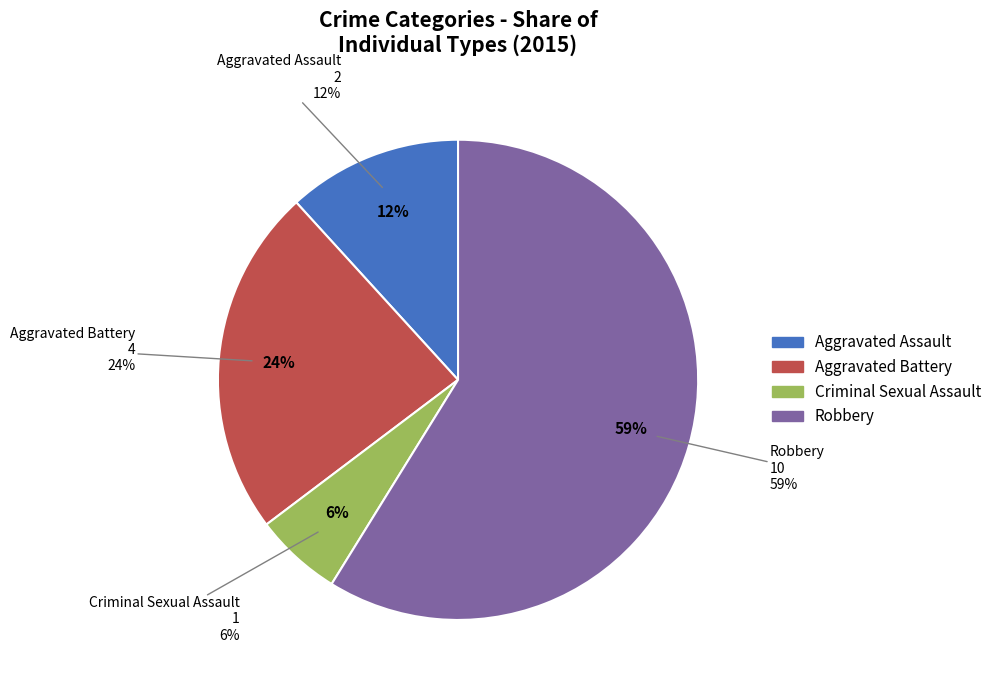

To the nearest percent, what portion does Aggravated Battery represent?

24%